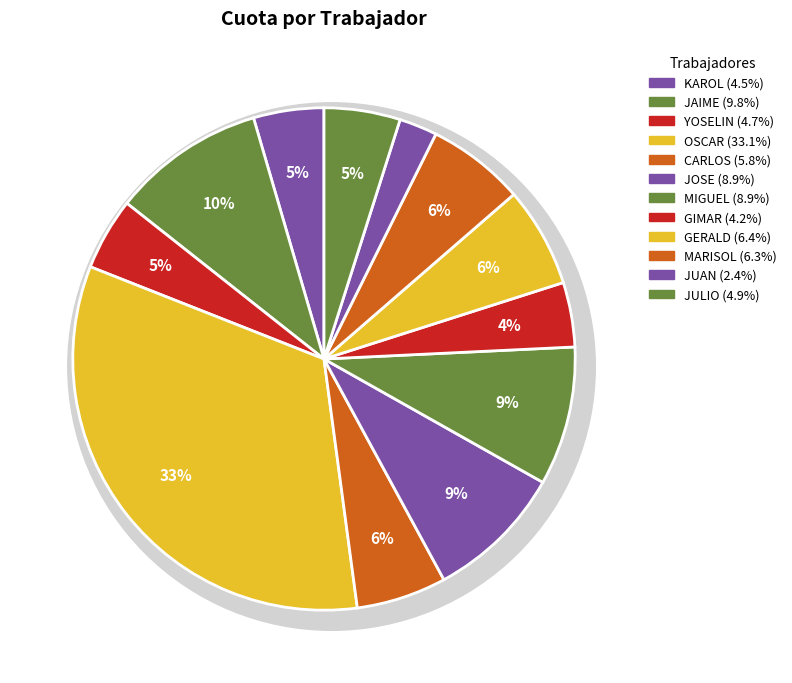

To the nearest percent, what portion does GUTIERREZ NUÑEZ CARLOS represent?

6%